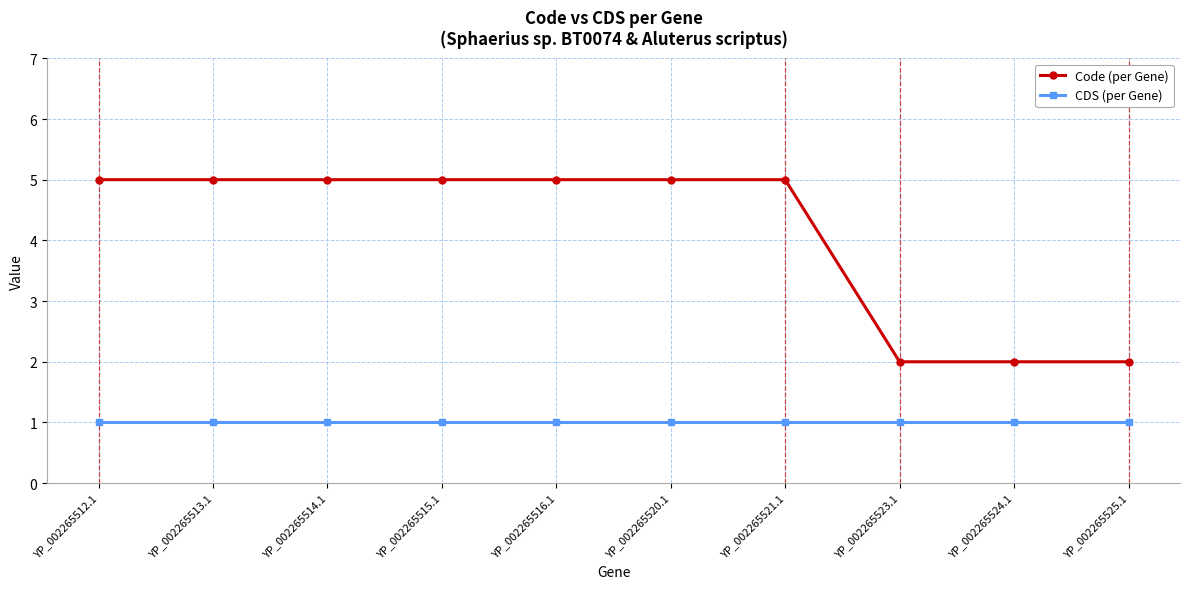

Reading left to right, list all the values displayed in this chart.

Code (per Gene): 5	5	5	5	5	5	5	2	2	2
CDS (per Gene): 1	1	1	1	1	1	1	1	1	1